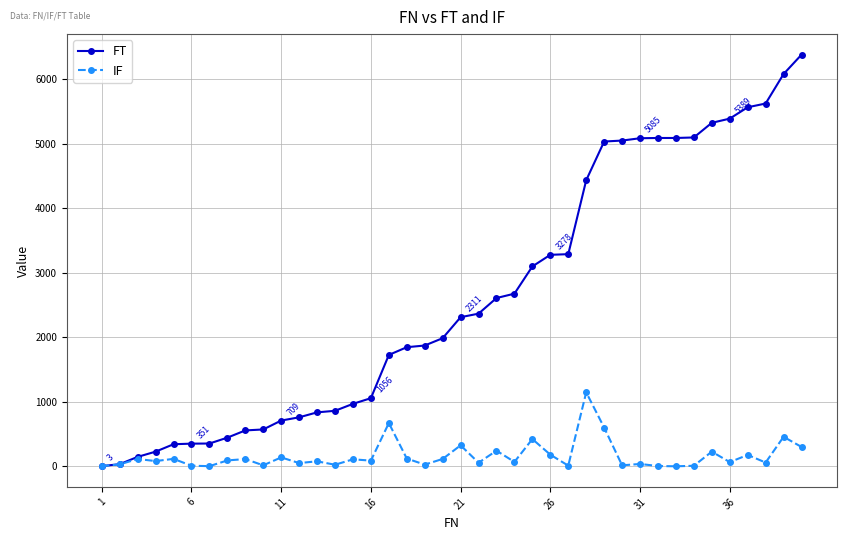

Which series has the widest spread of values?

FT